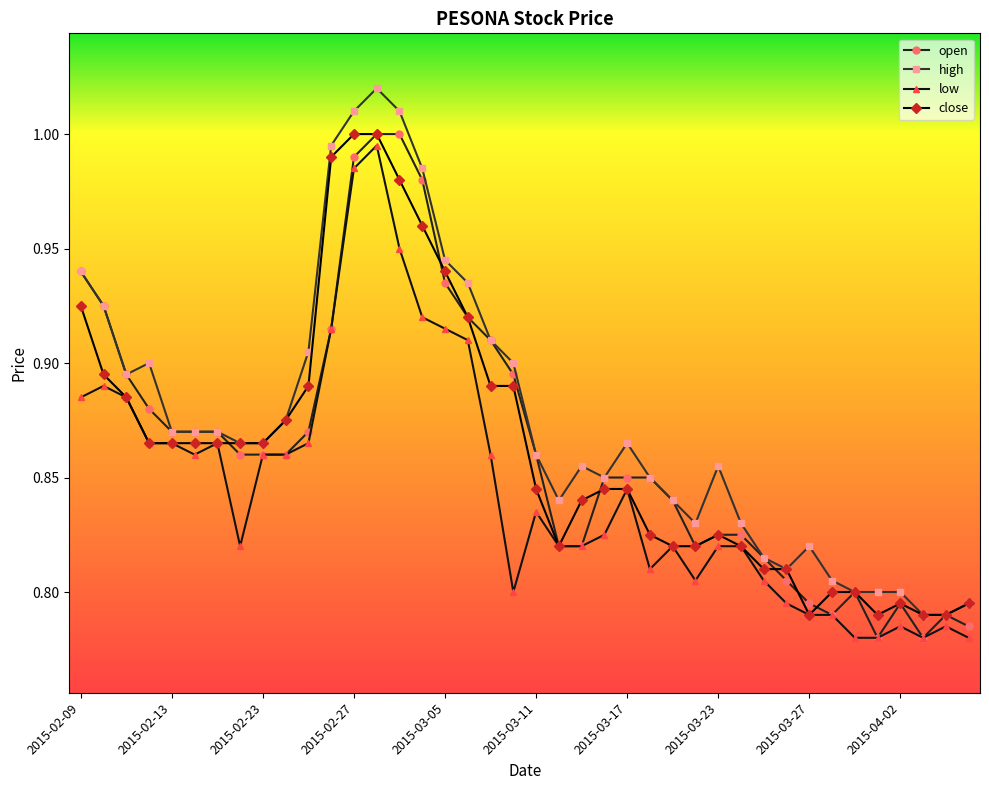

Which series has the largest total across all categories?

high